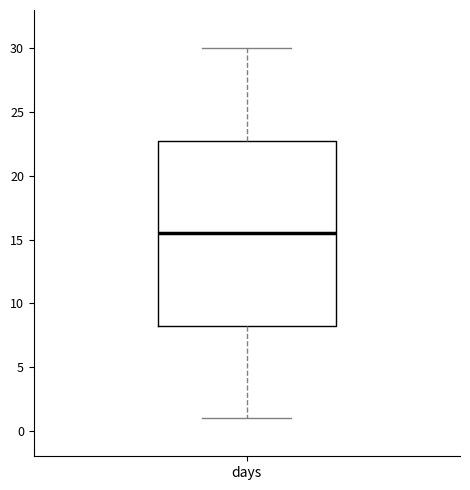

Transcribe this box plot: give where the median line is, the range the box spans, and where the two whiskers end, as read against the y-axis. The values are not printed on the chart, so give them approximately, as read against the axis.

median 15.5, box 8.5 to 23.0, whiskers 1.0 to 30.0